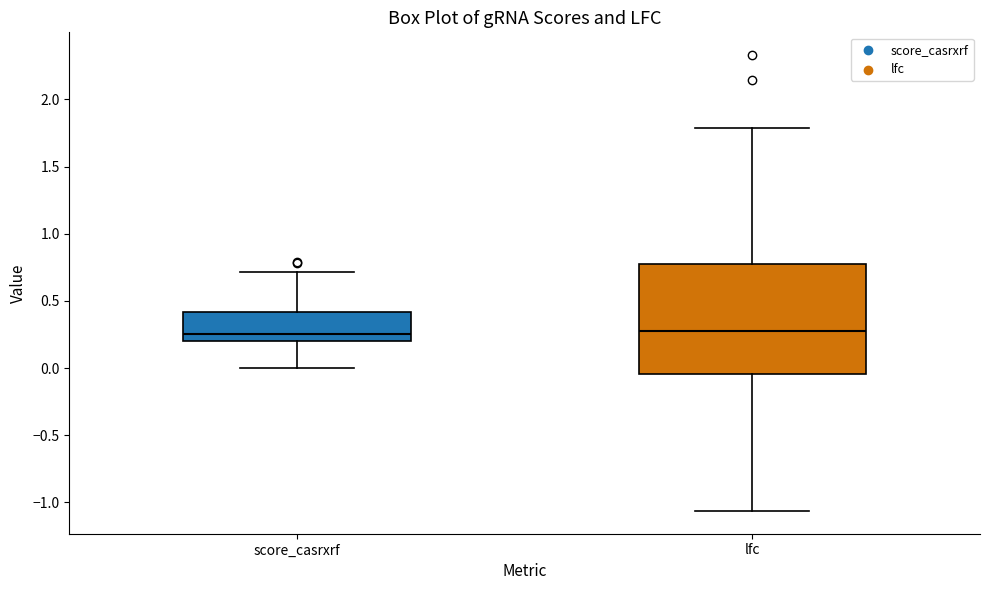

Comparing the boxes themselves (not the whiskers), which one is the tallest?

lfc